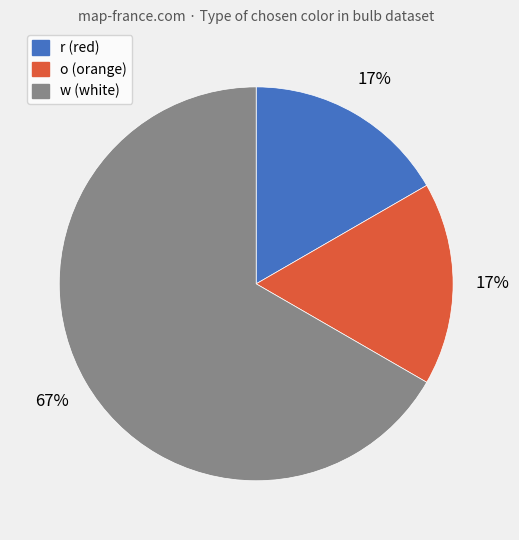

Count the number of slices in the pie.

3